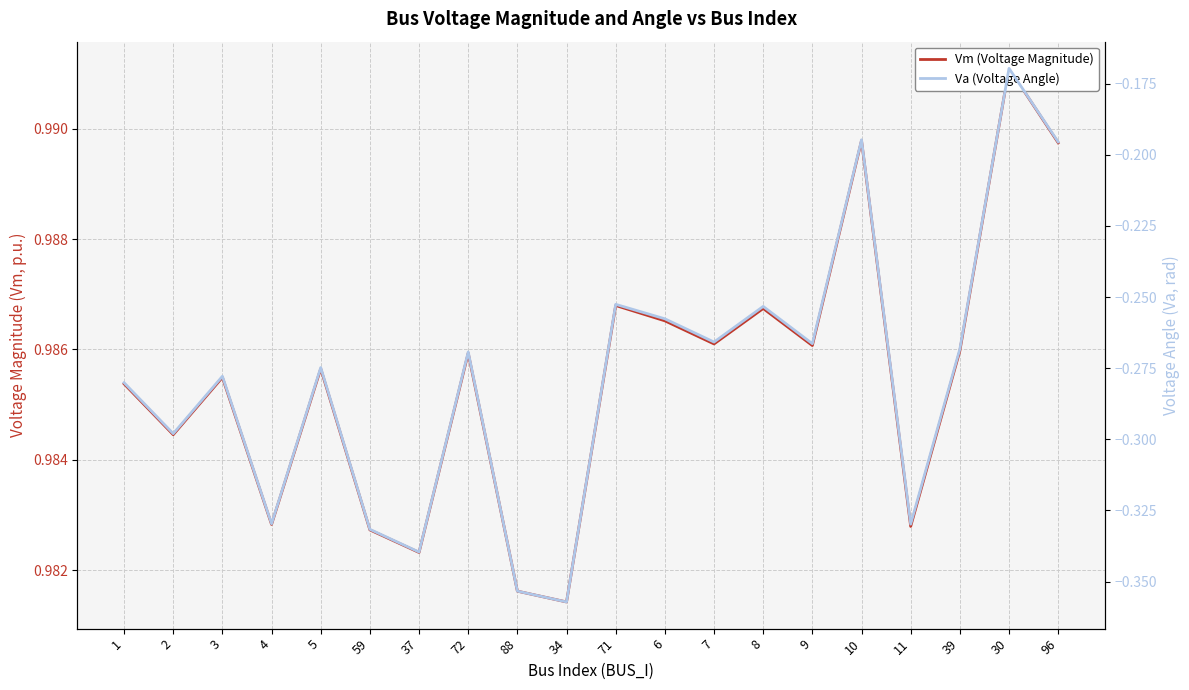

Reading right to left, extract all data points from this chart.

Vm (Voltage Magnitude): 1.0	1.0	1.0	1.0	1.0	1.0	1.0	1.0	1.0	1.0	1.0	1.0	1.0	1.0	1.0	1.0	1.0	1.0	1.0	1.0
Va (Voltage Angle): -0.2	-0.2	-0.3	-0.3	-0.2	-0.3	-0.3	-0.3	-0.3	-0.3	-0.4	-0.4	-0.3	-0.3	-0.3	-0.3	-0.3	-0.3	-0.3	-0.3